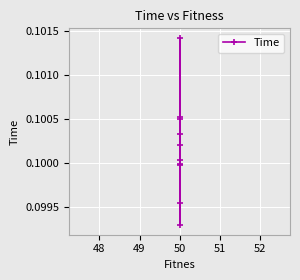

The value at 50 is 0.1. True or false?

False